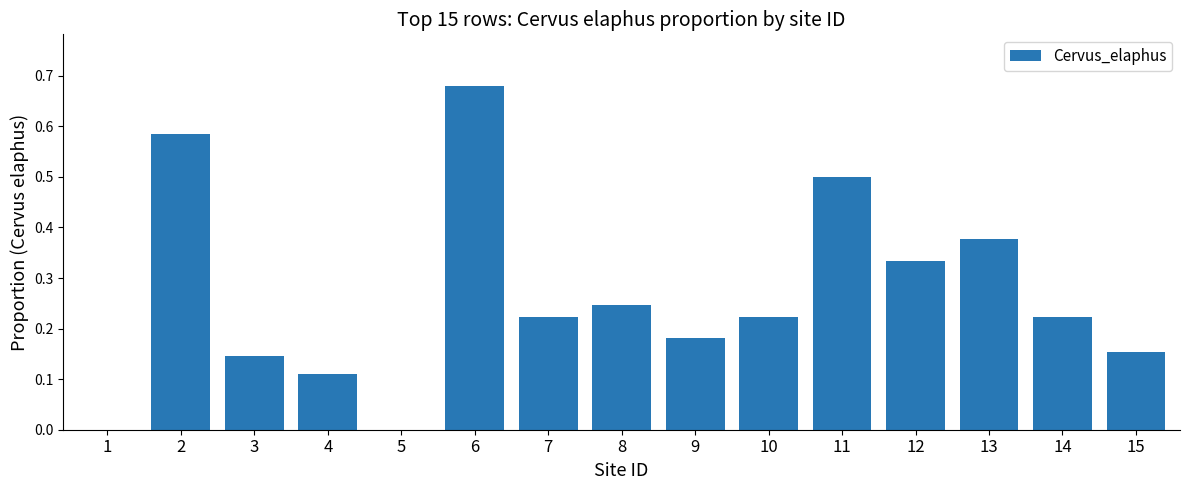

What is the sum of all values?

4.0